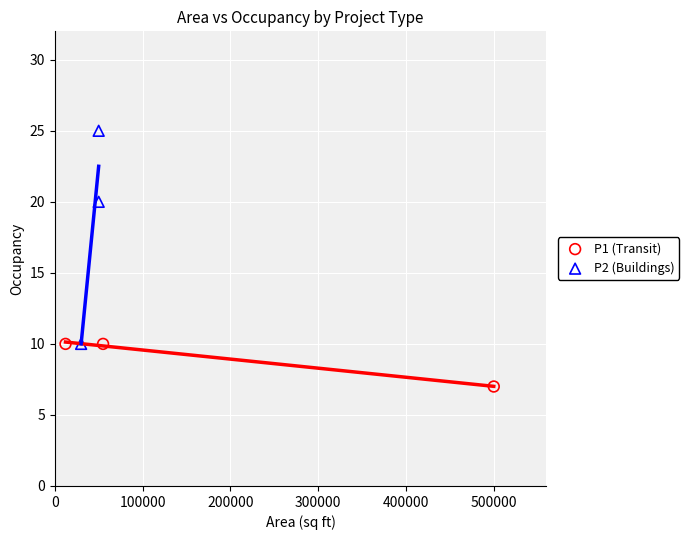

Which series reaches the maximum Y coordinate?

P2 (Buildings)